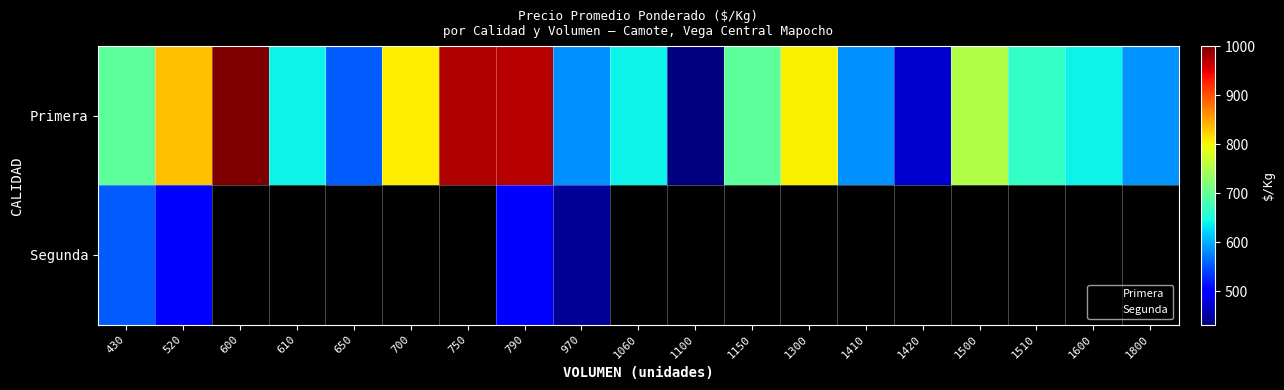

List the labels in order of value, largest first.

600, 750, 790, 520, 700, 1300, 1500, 430, 1150, 1510, 610, 1060, 1600, 1800, 970, 1410, 650, 1420, 1100